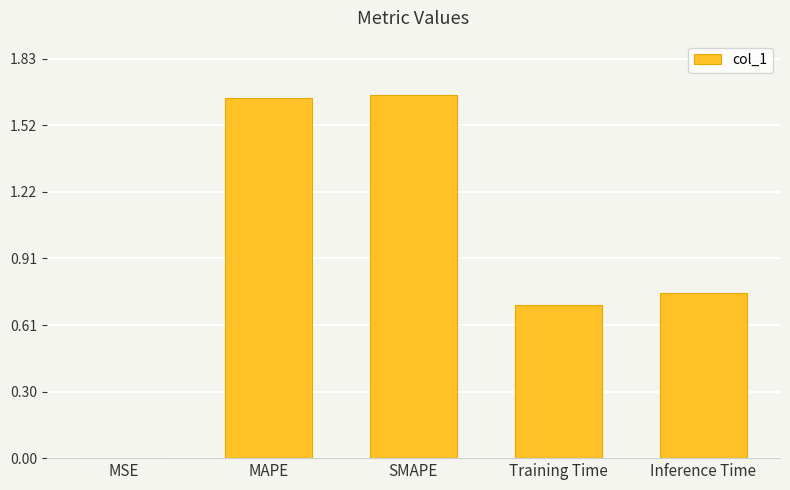

Approximately how many times larger is the value at Inference Time compared to MAPE?

0.5